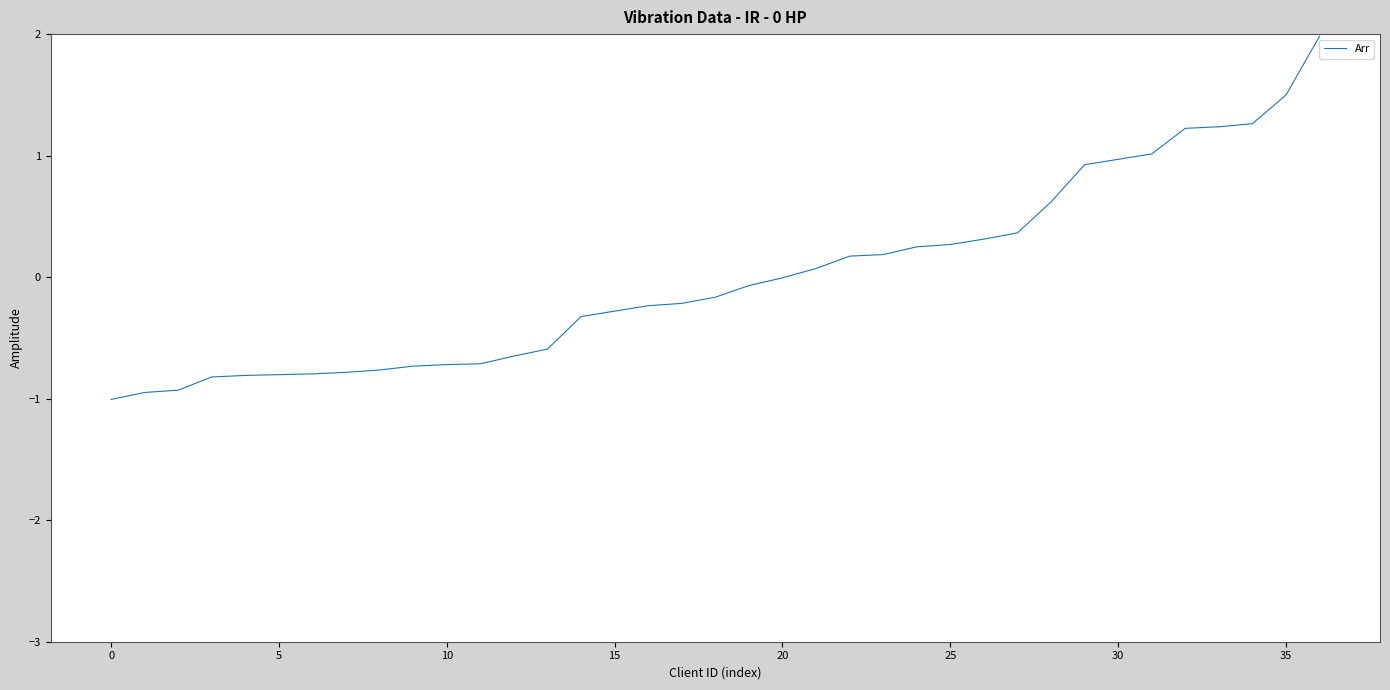

What is the difference between the maximum and minimum values?

3.0